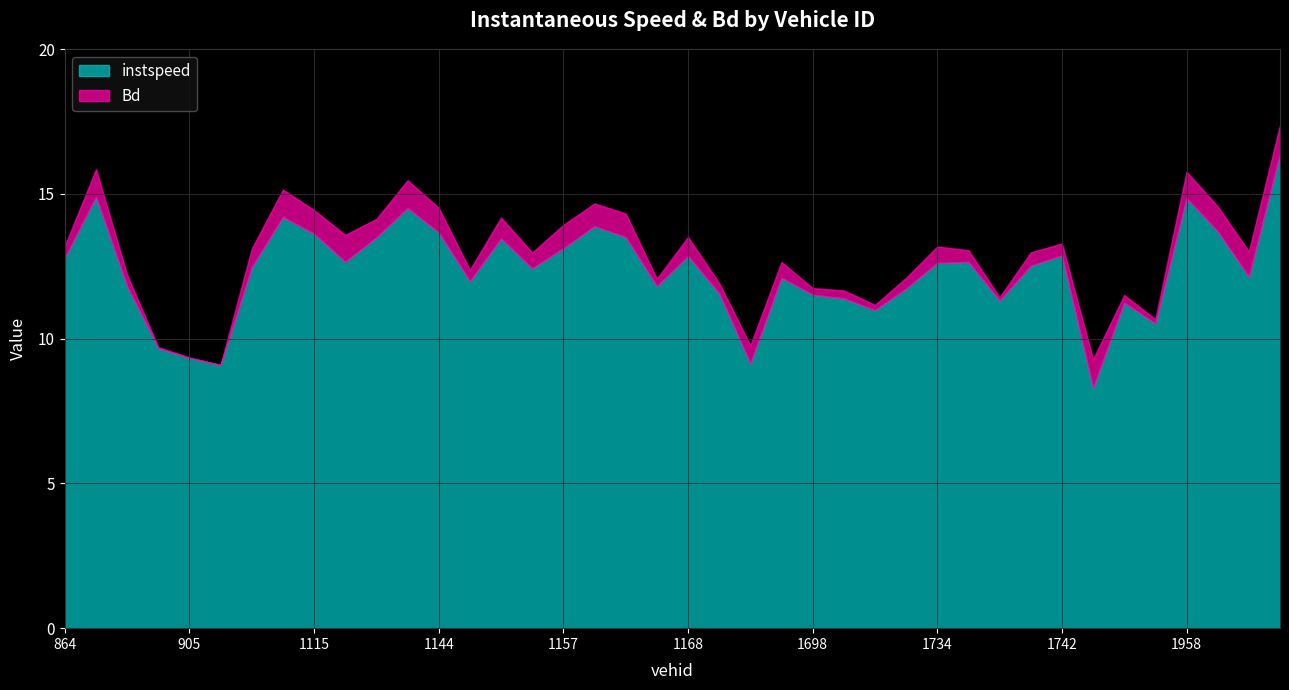

The value of Bd at 1121 is 0.6. True or false?

True